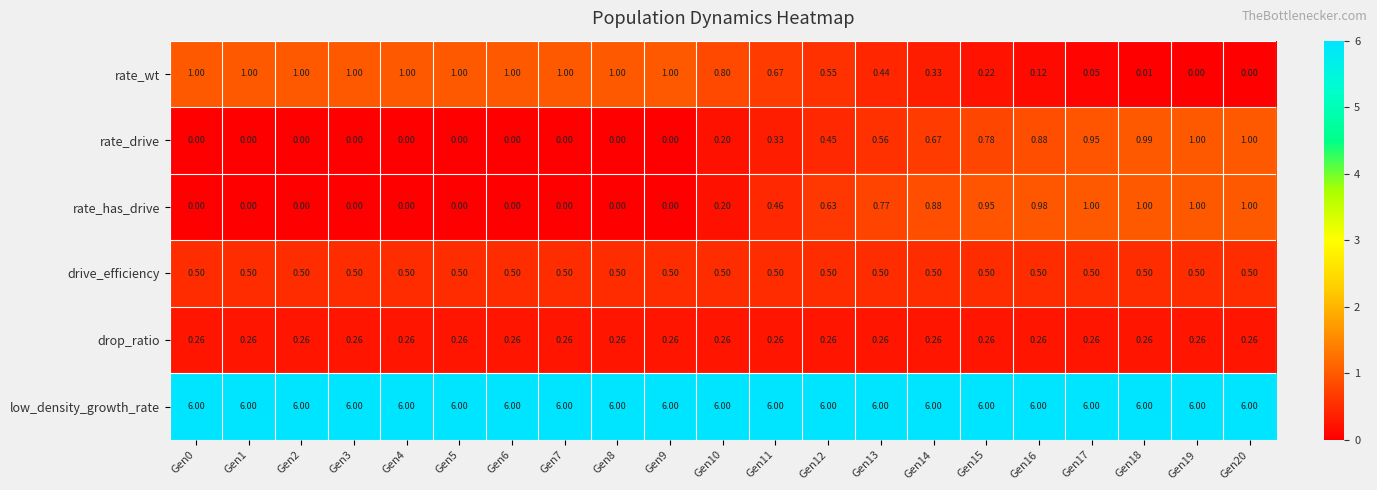

Which series changed the most between Gen5 and Gen18?

rate_has_drive